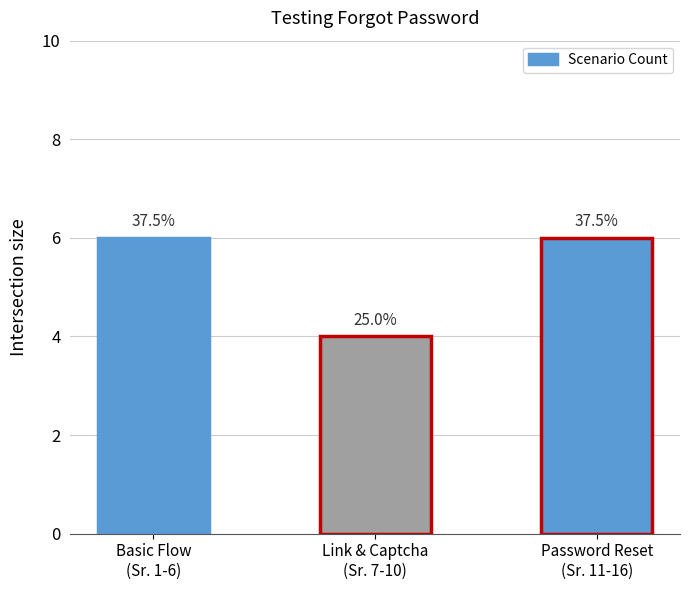

True or false: the data shows 6 at Password Reset
(Sr. 11-16).

True